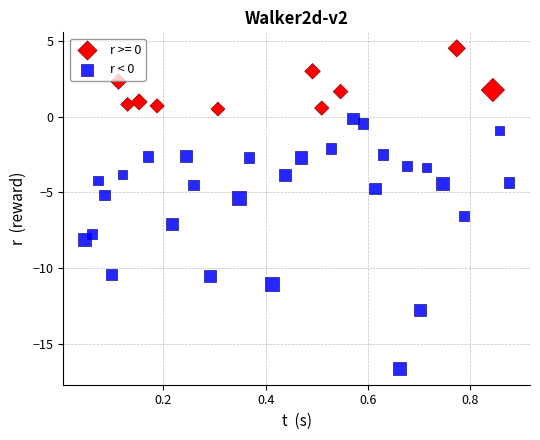

Which series reaches the minimum Y coordinate?

r < 0